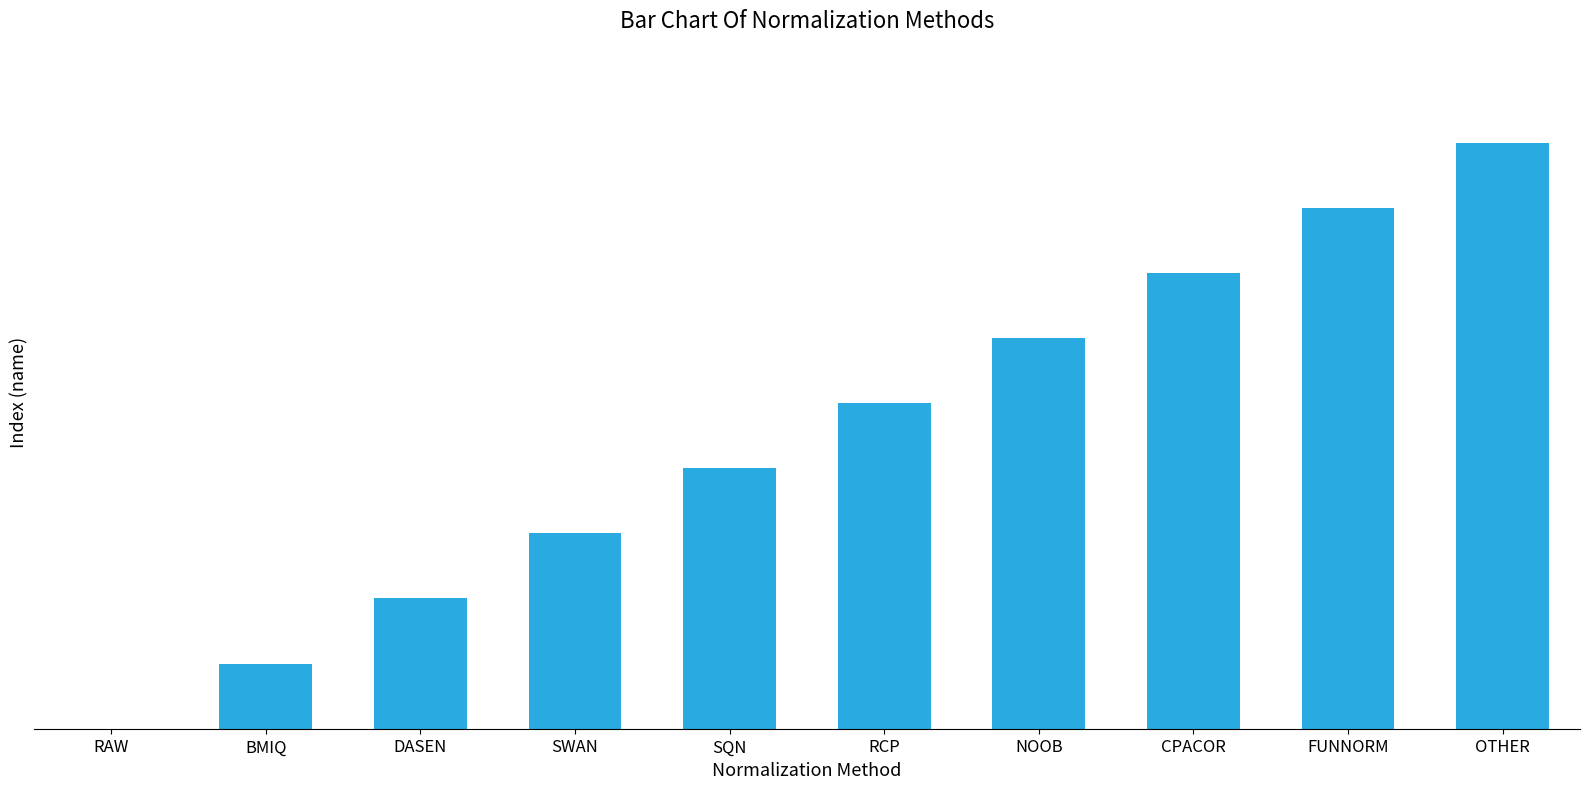

What is the difference between the maximum and minimum values?

9